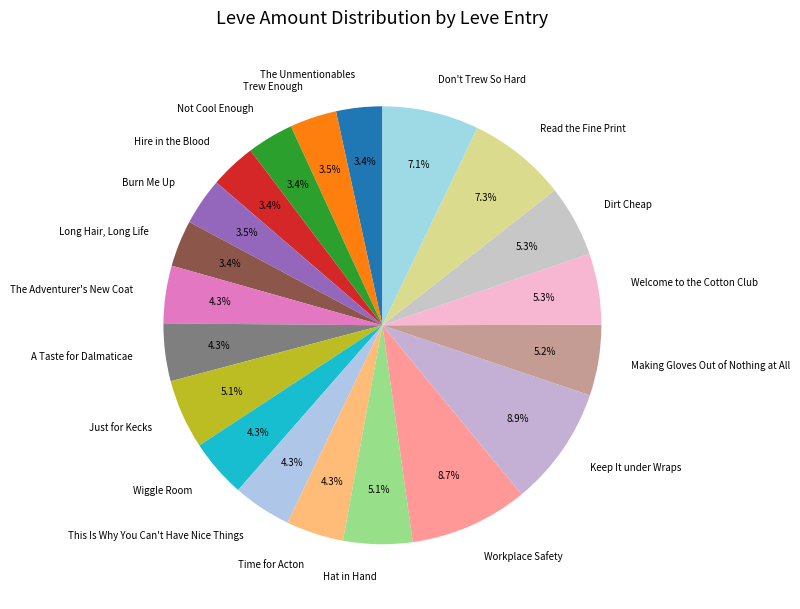

Is Long Hair, Long Life the majority of the pie?

No